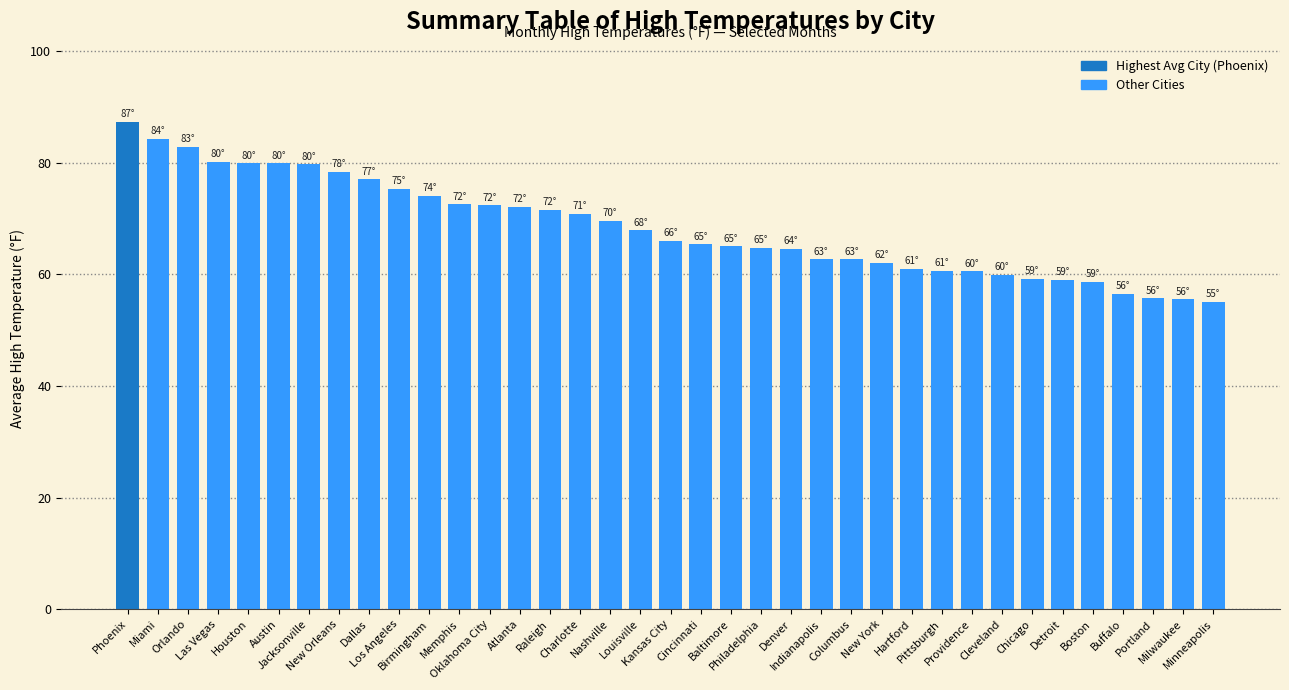

How many bars are there in total?

37